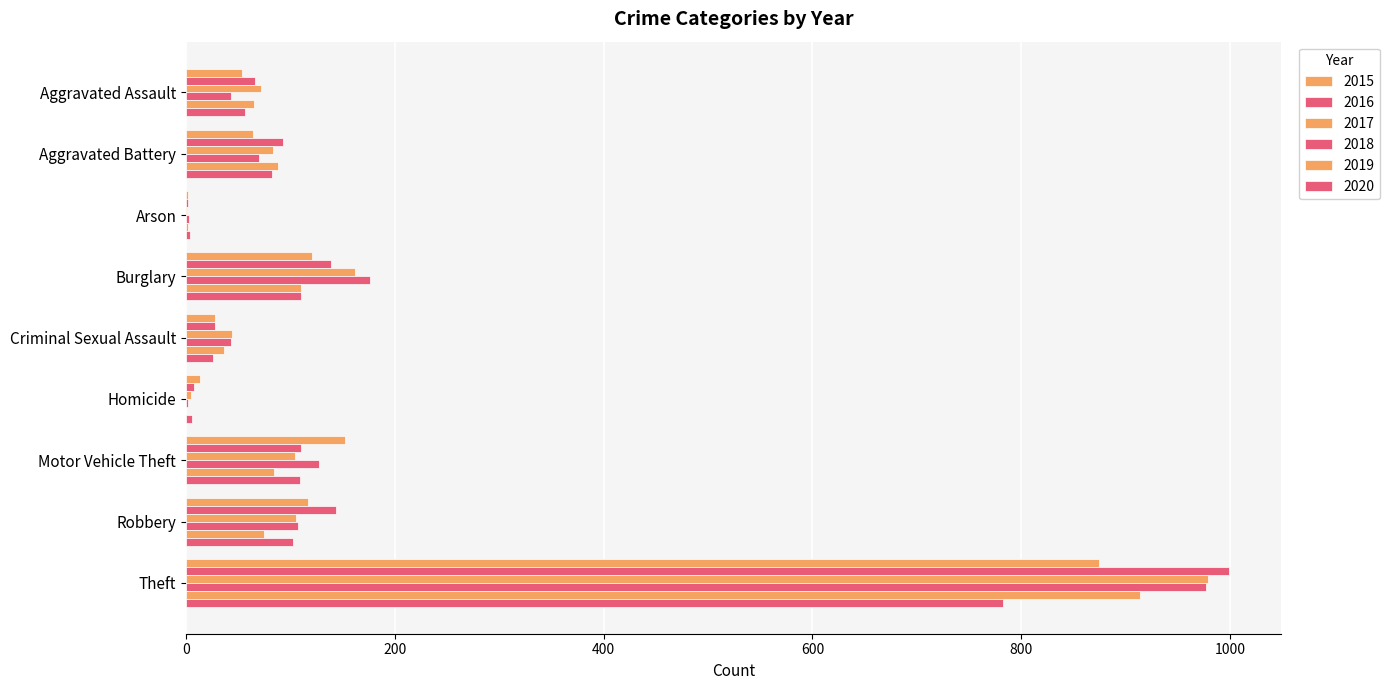

Is it true that 2020 equals 56 at Aggravated Assault?

True